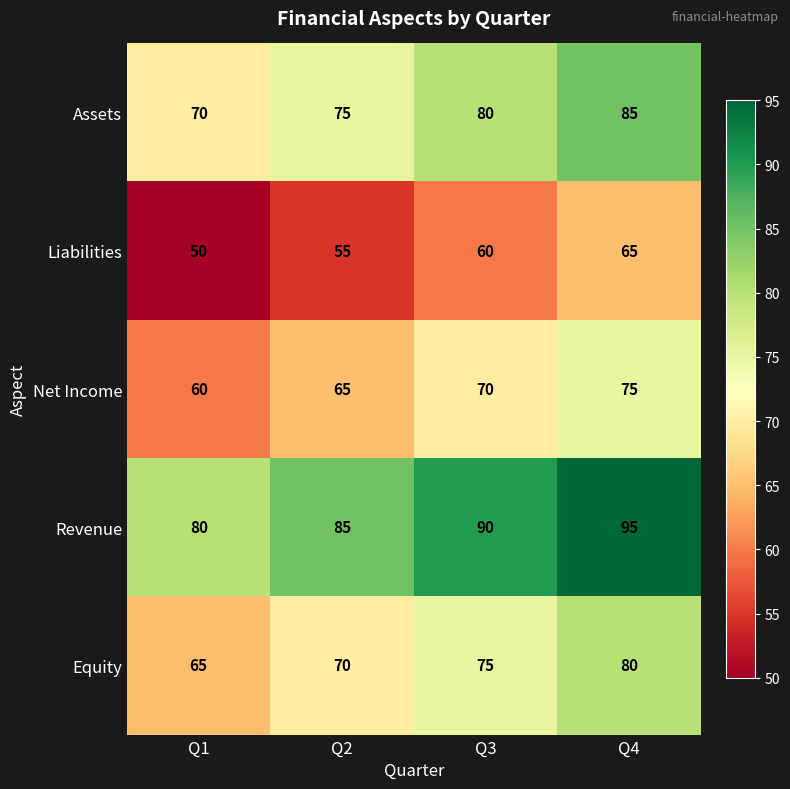

What is the difference between the maximum and minimum values in the Equity series?

15